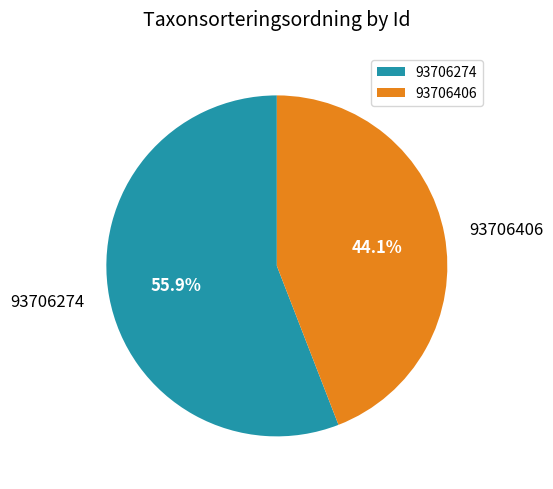

What is the total percentage of 93706406 and 93706274?

100.0%